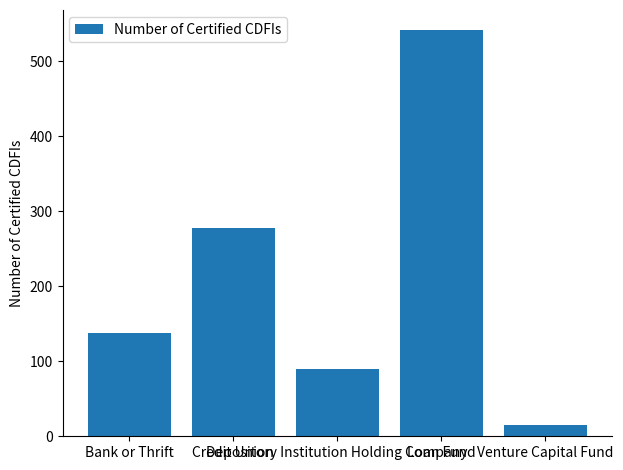

What is the difference between the maximum and minimum values?

526